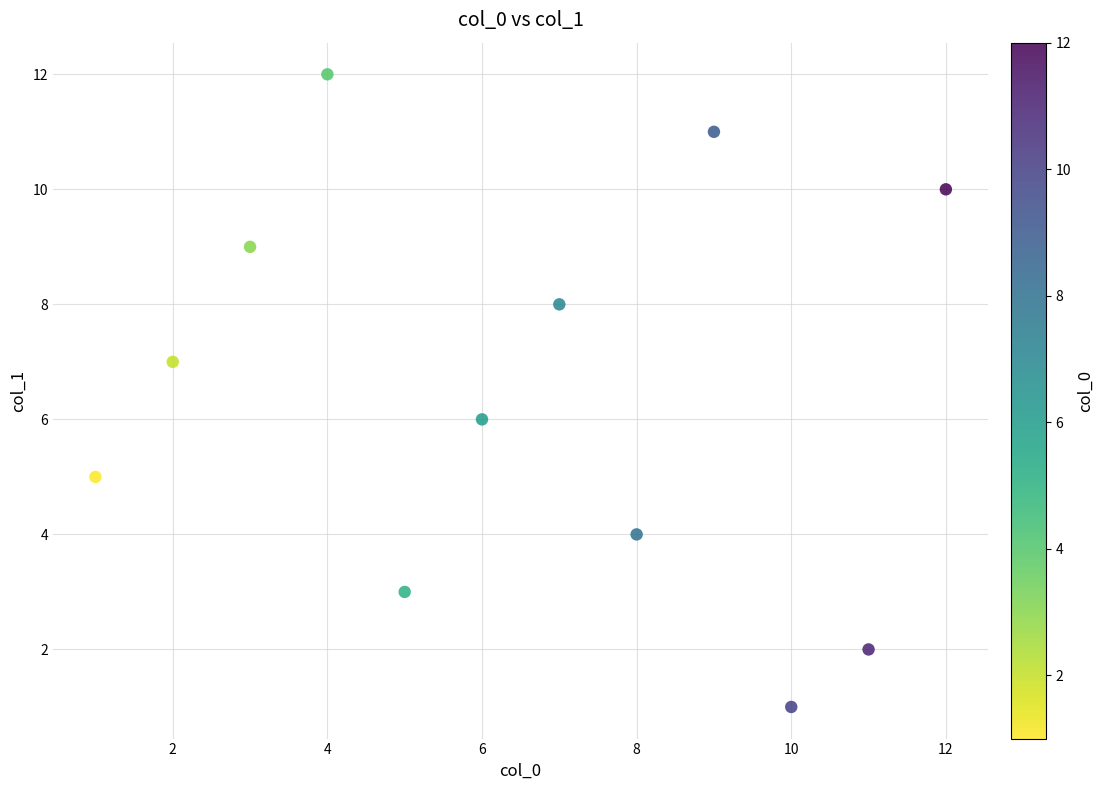

What is the range of X values (max minus min)?

11